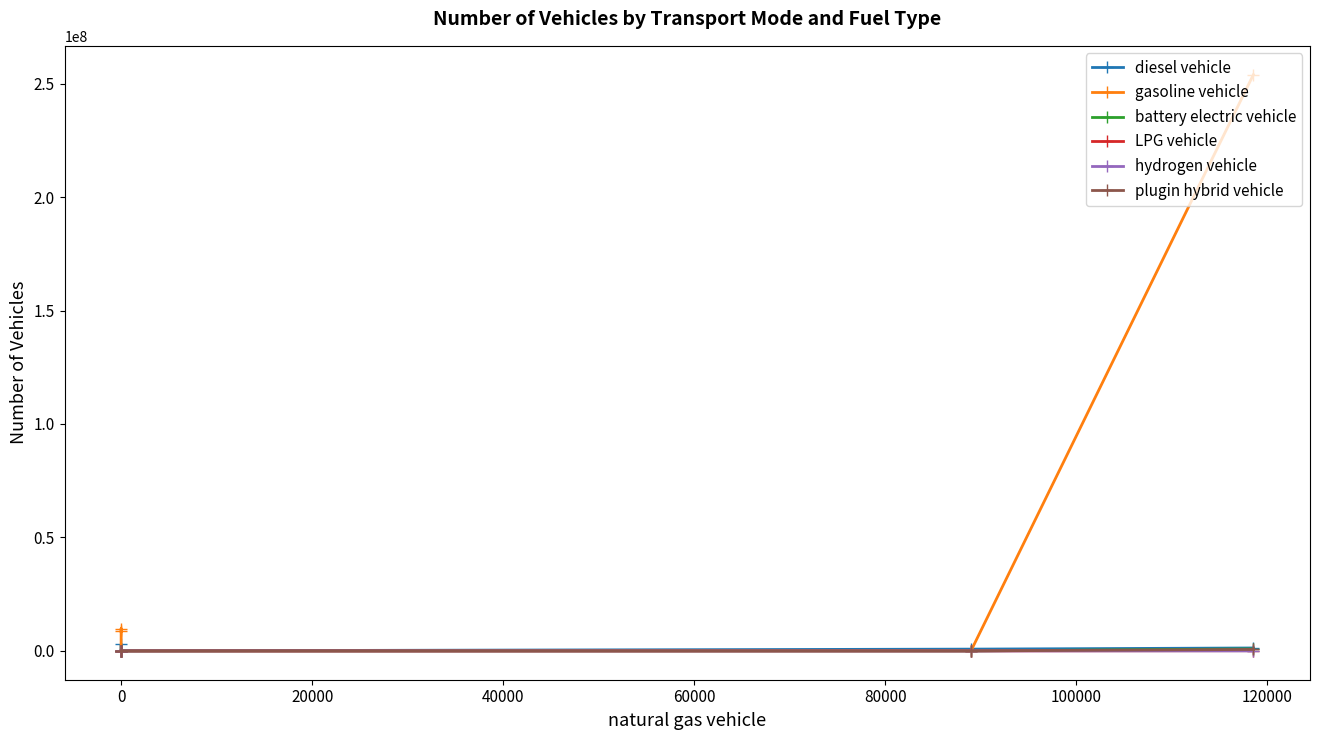

How many intersections are there between plugin hybrid vehicle and LPG vehicle?

1